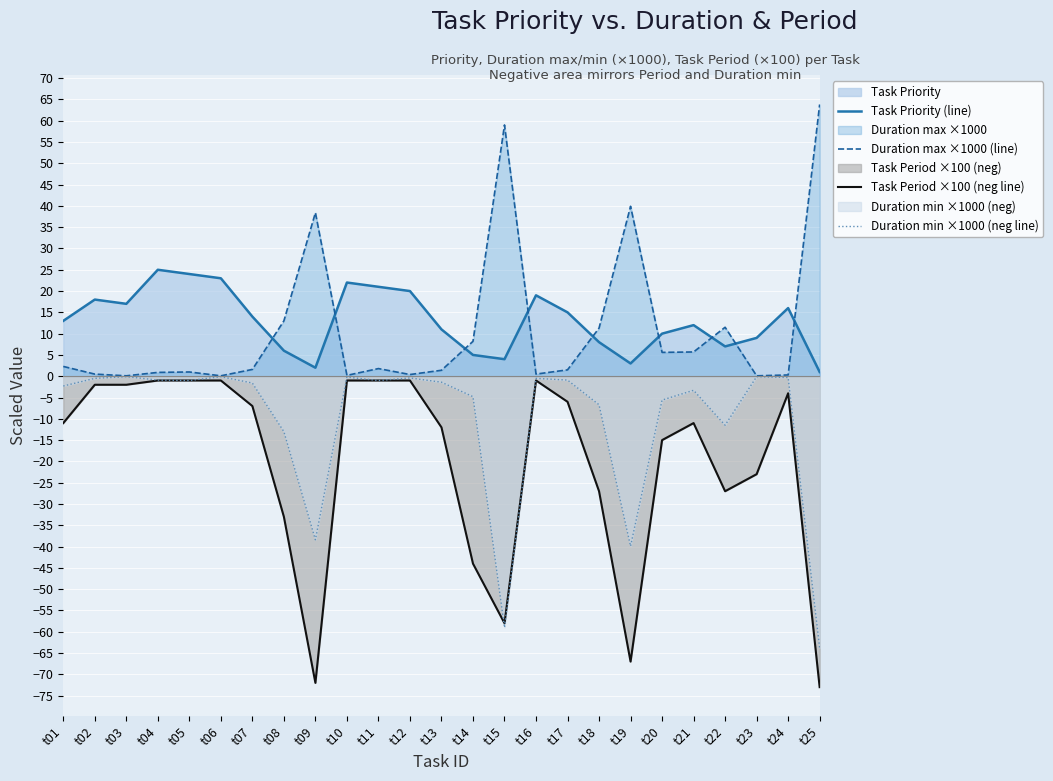

Which series ends up on top after the final intersection of Task Period ×100 (neg line) and Duration min ×1000 (neg line)?

Duration min ×1000 (neg line)